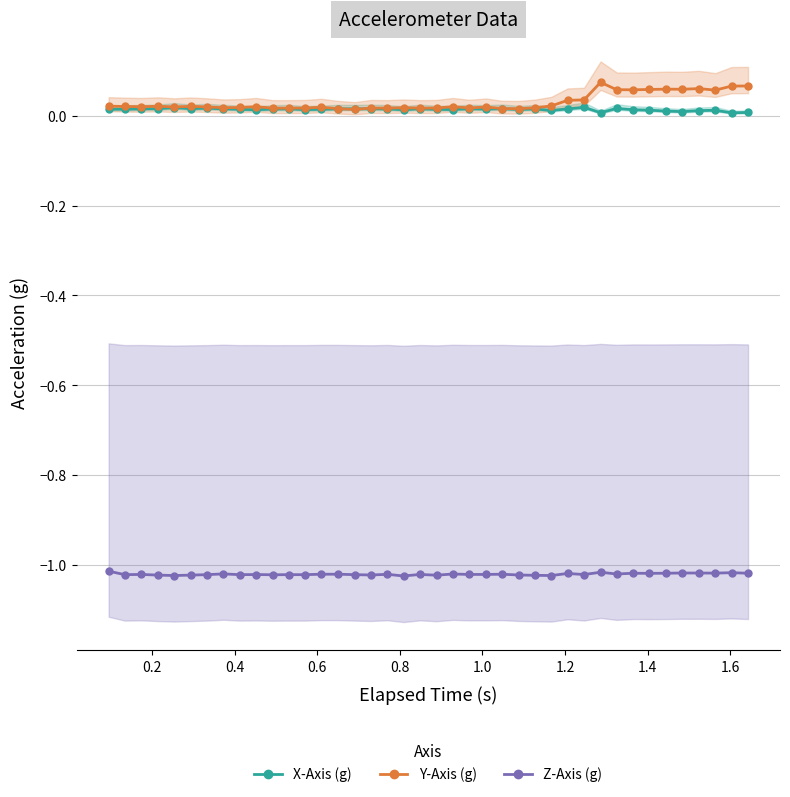

True or false: Y-Axis (g) and Z-Axis (g) cross at least once.

False